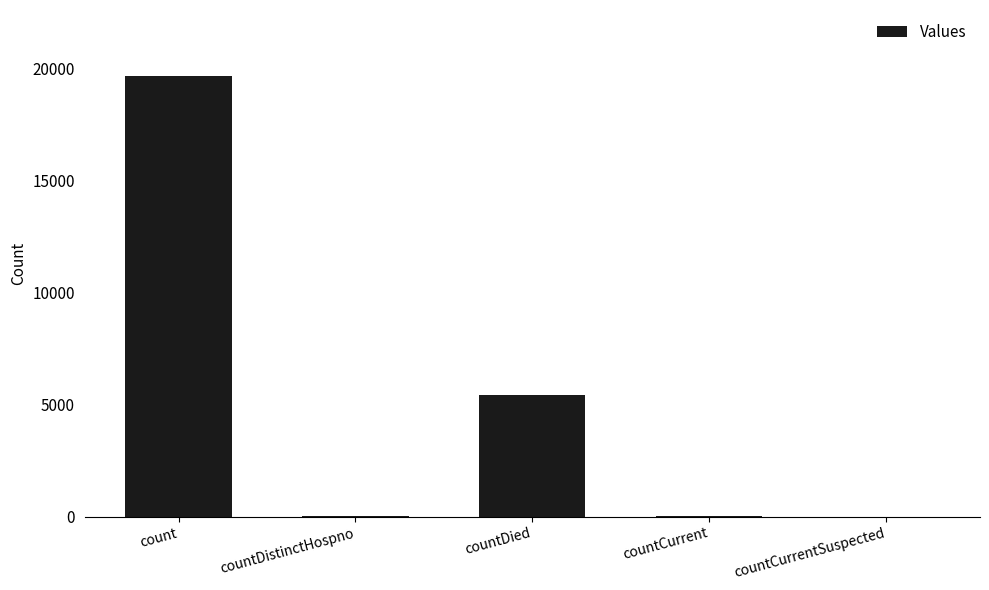

Where is the data nearest to the value 9831?

countDied